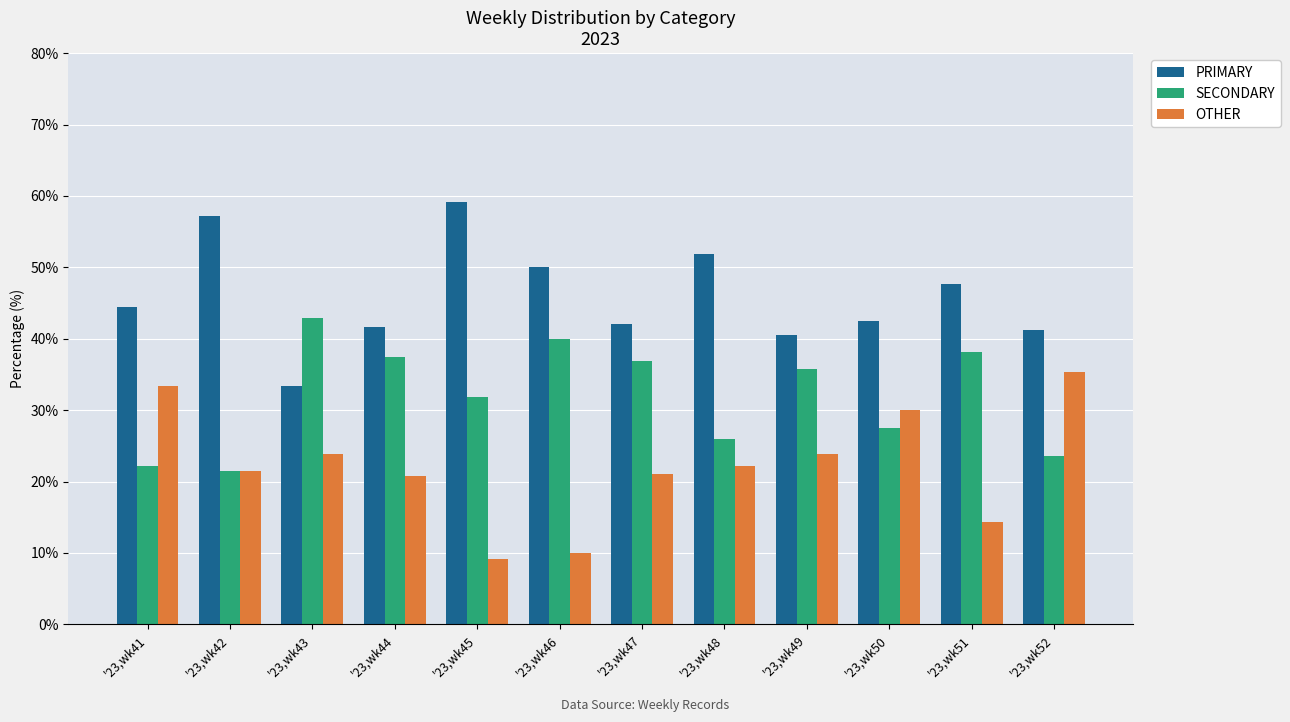

Rank the series at '23,wk44 from highest to lowest value.

PRIMARY, SECONDARY, OTHER